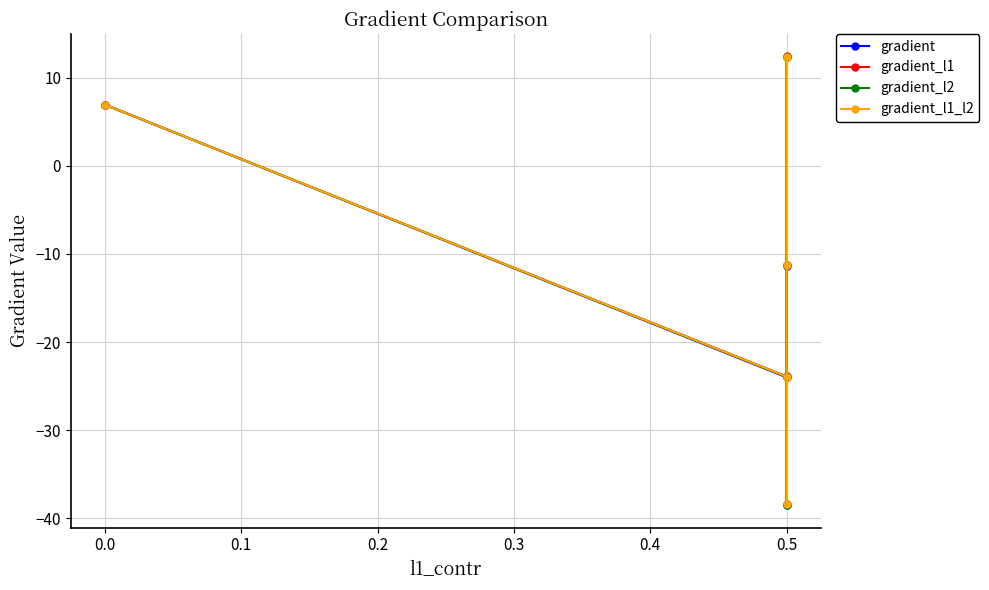

Is this an area chart (filled region under the line)?

No